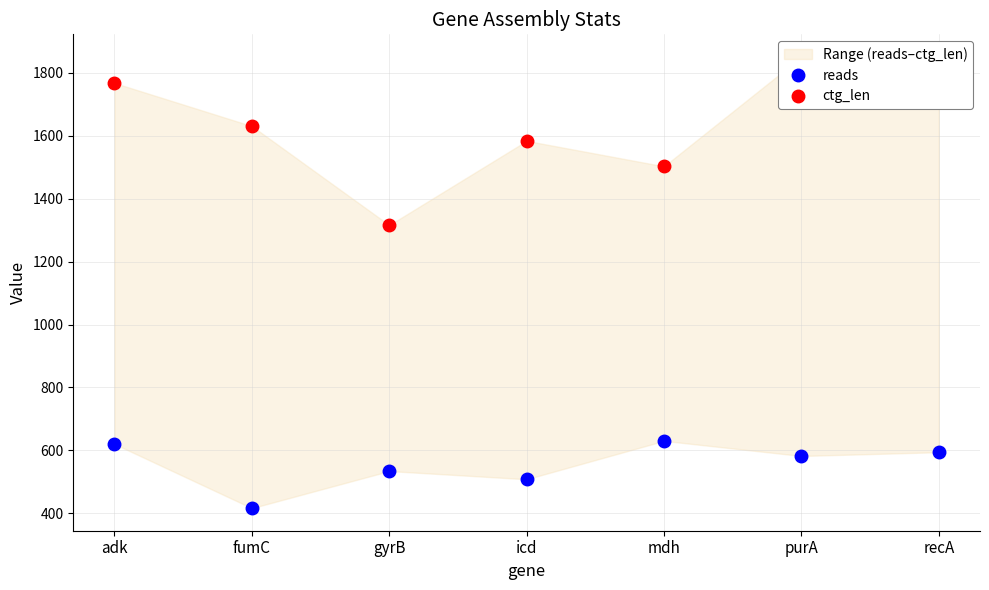

What is the spread (max minus min) of values at mdh?

873